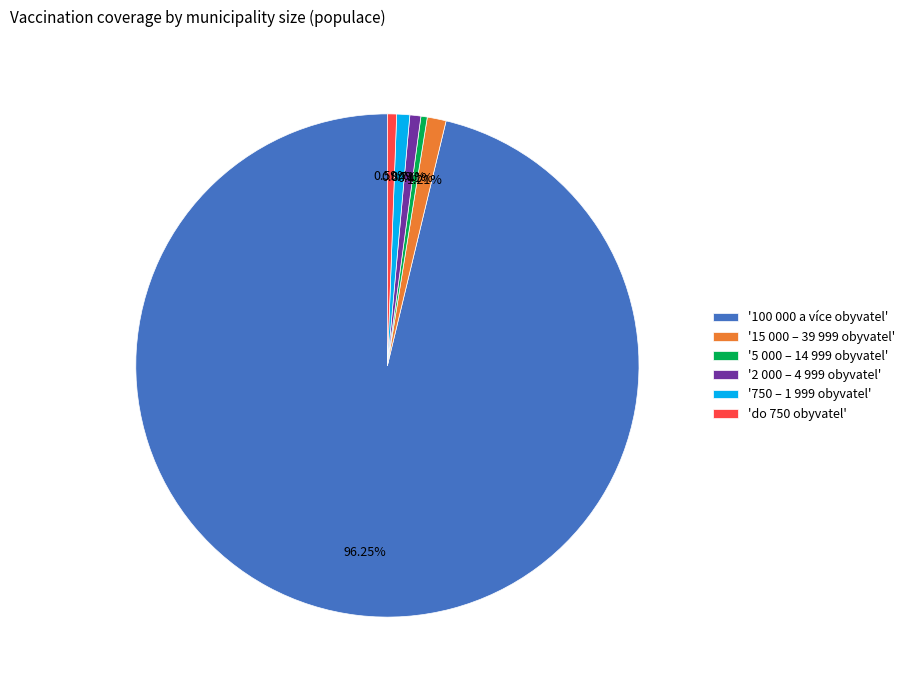

To the nearest percent, what is the difference between the largest and smallest slice percentages?

96%